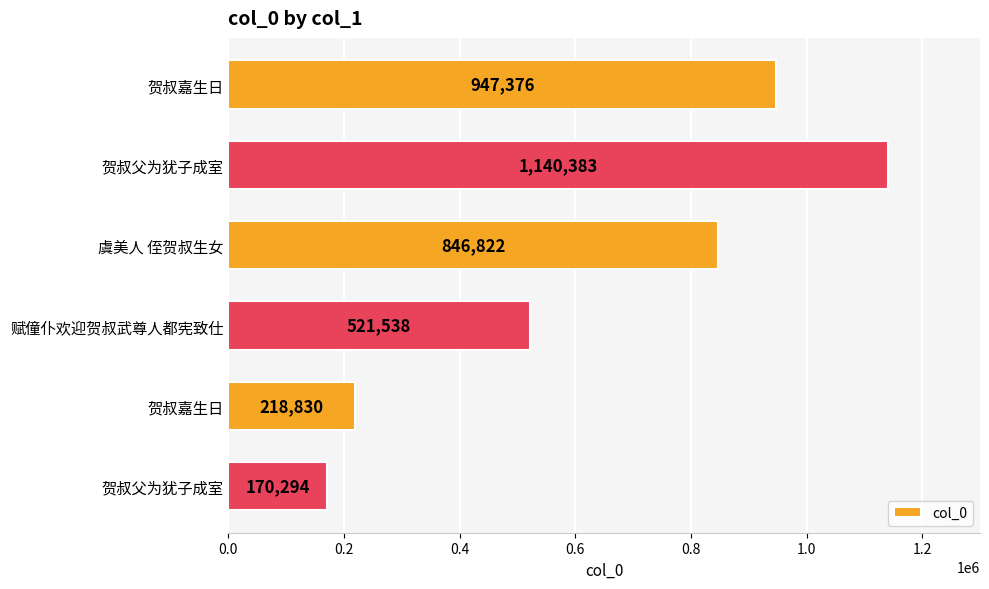

How many series are shown in this chart?

1